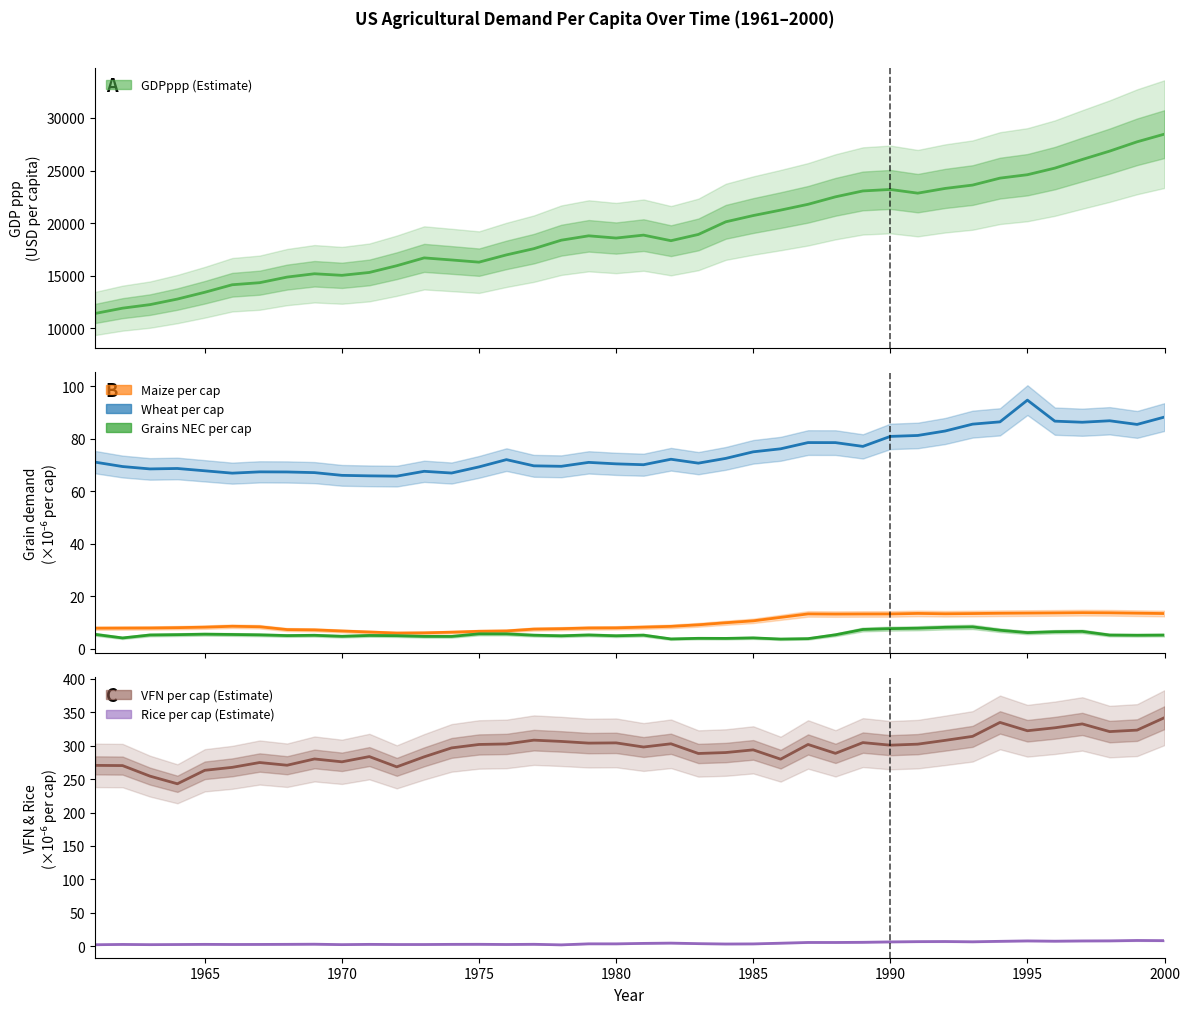

In GDPppp, how many points are higher than both neighbors (excluding endpoints)?

5